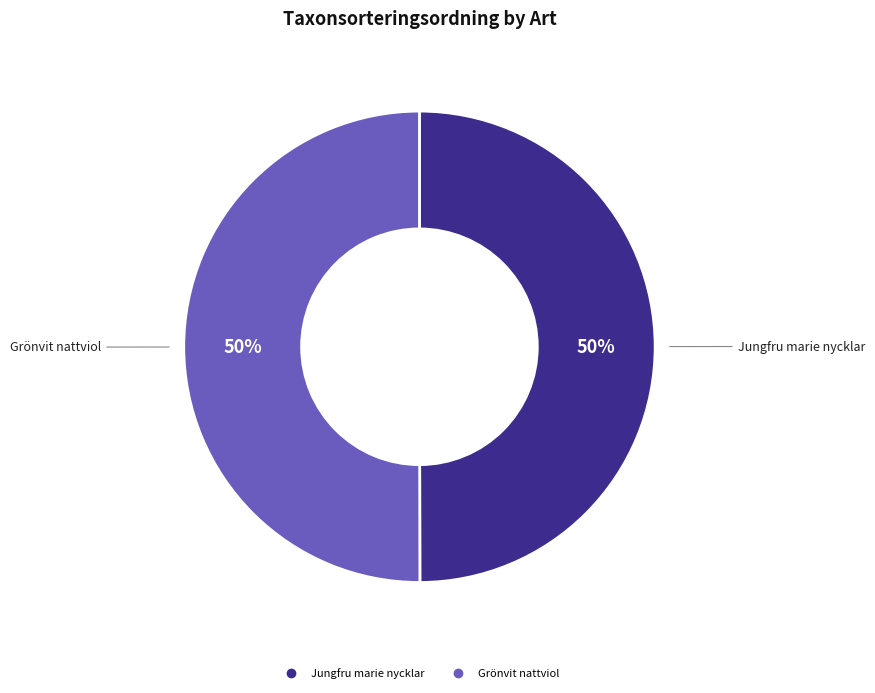

The Grönvit nattviol slice represents 50% of the pie. True or false?

True